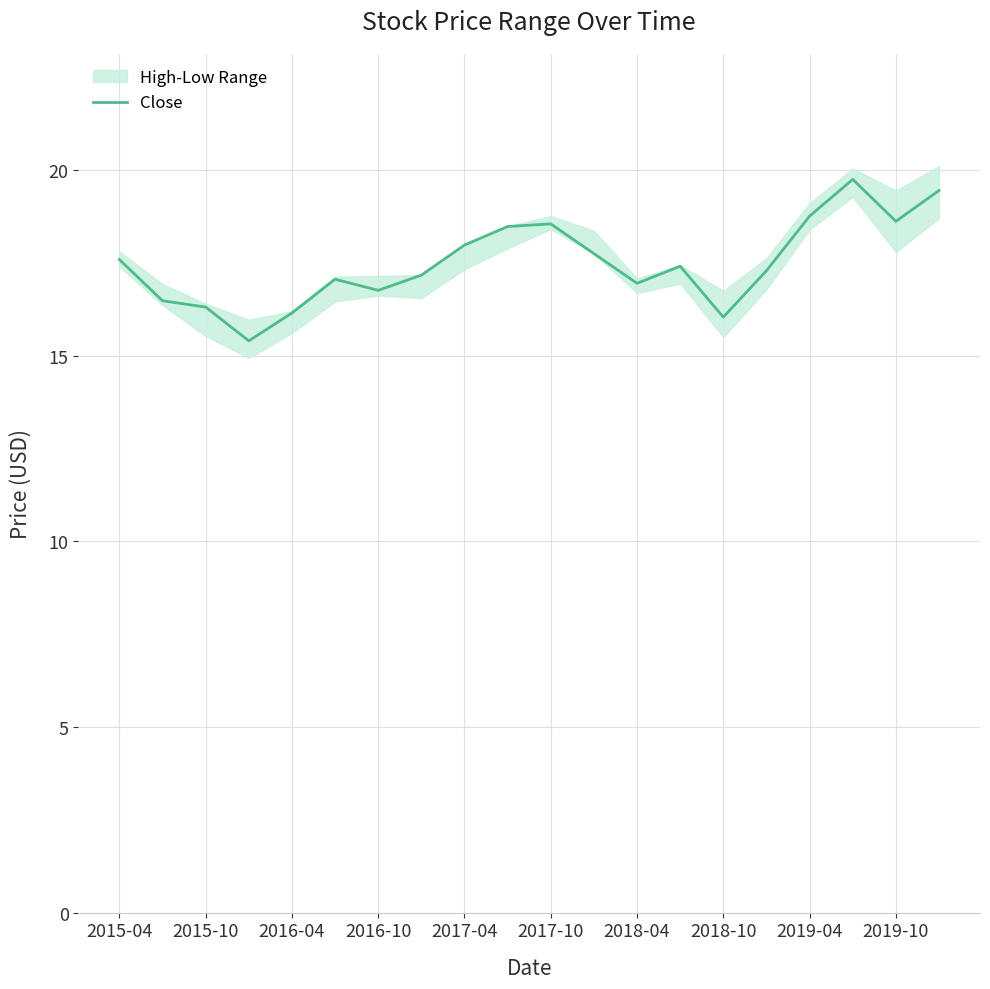

True or false: the data shows 30.3 at 13.

False